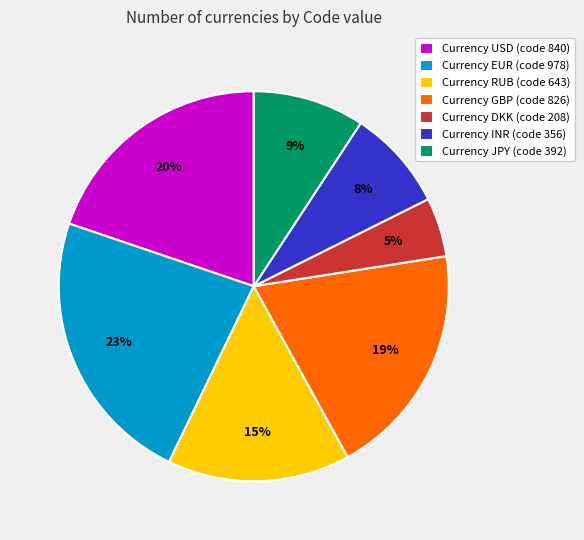

Which slice is the largest?

Currency EUR (code 978)